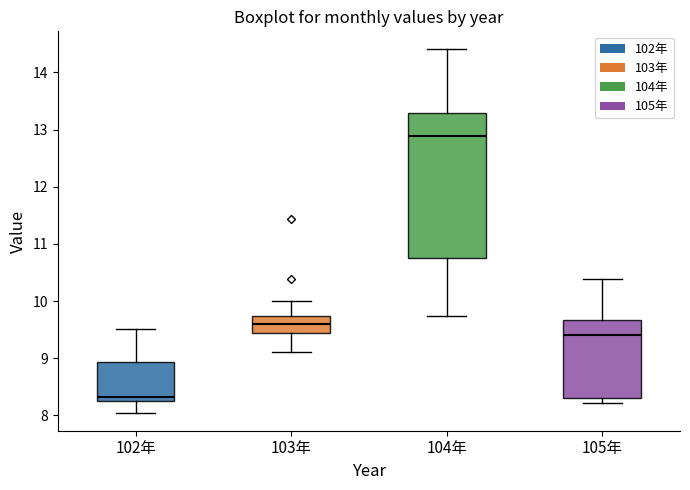

Reading left to right, read every box against the y-axis: the position of its median line, the range the box covers, and the ends of its whiskers. The values are not printed on the chart, so give them approximately, as read against the axis.

102年: median 8.3 (just above the box's lower edge), box 8.3 to 8.9, whiskers 8.1 to 9.5
103年: median 9.6, box 9.4 to 9.7, whiskers 9.1 to 10.0
104年: median 12.9, box 10.7 to 13.3, whiskers 9.7 to 14.4
105年: median 9.4, box 8.3 to 9.7, whiskers 8.2 to 10.4